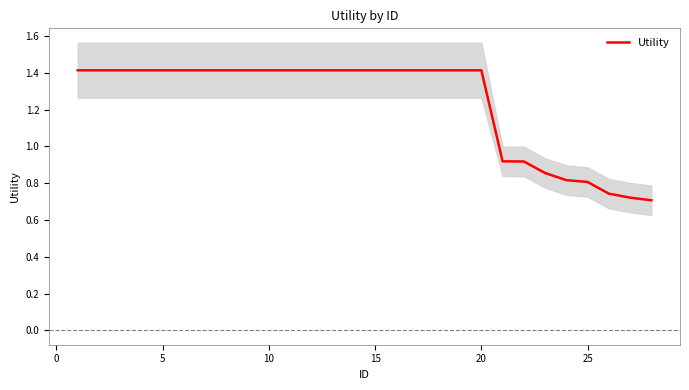

What is the minimum value shown in the chart?

0.7